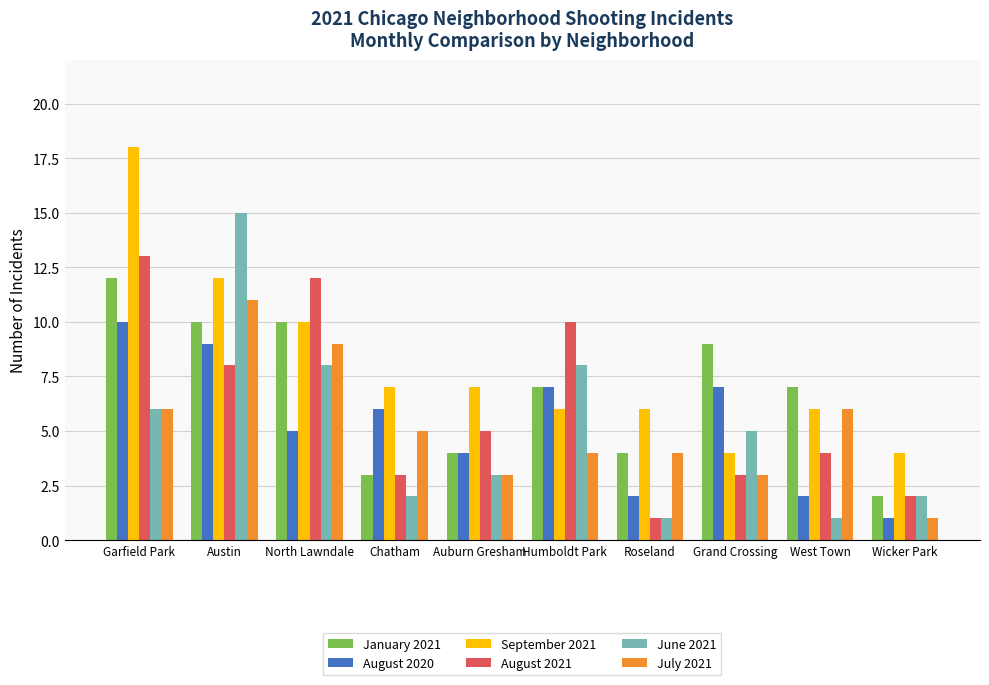

Rank the series by their maximum value, from lowest to highest.

August 2020, July 2021, January 2021, August 2021, June 2021, September 2021